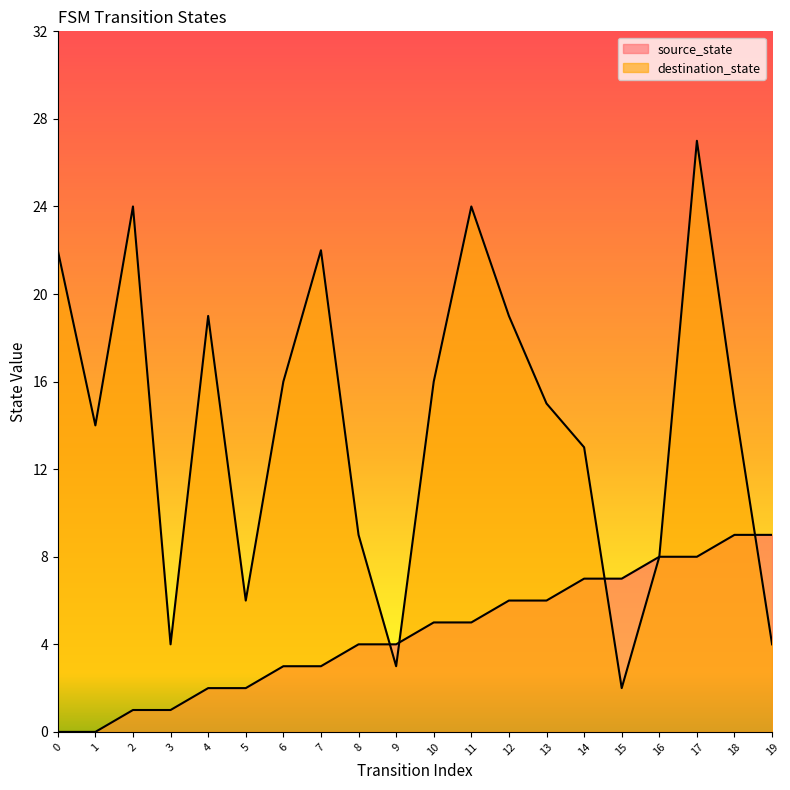

True or false: source_state has a value of 5 at 6.

False